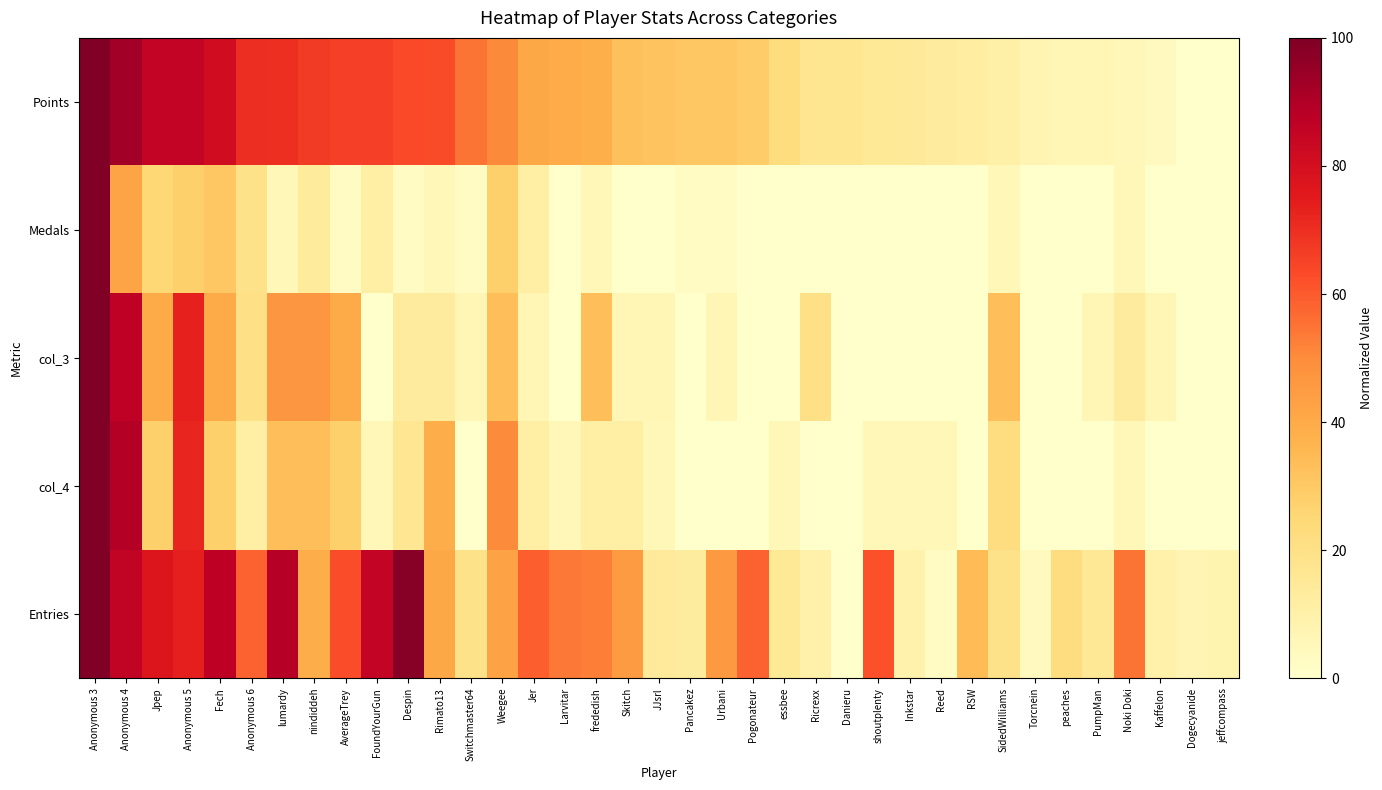

Reading left to right, what are all the values shown in this chart?

Points: Anonymous 3=1.0	Anonymous 4=0.9	Jpep=0.9	Anonymous 5=0.8	Fech=0.8	Anonymous 6=0.7	lumardy=0.7	nindiddeh=0.7	AverageTrey=0.7	FoundYourGun=0.7	Despin=0.6	Rimato13=0.6	Switchmaster64=0.5	Weegee=0.5	Jer=0.4	Larvitar=0.4	frededish=0.4	Skitch=0.3	JJsrl=0.3	Pancakez=0.3	Urbani=0.3	Pogonateur=0.3	essbee=0.2	Ricrexx=0.2	Danieru=0.2	shoutplenty=0.2	Inkstar=0.1	Reed=0.1	RSW=0.1	SidedWilliams=0.1	Torcnein=0.1	peaches=0.1	PumpMan=0.1	Noki Doki=0.1	Kaffelon=0.0	Dogecyanide=0.0	jeffcompass=0.0
Medals: Anonymous 3=1.0	Anonymous 4=0.4	Jpep=0.2	Anonymous 5=0.3	Fech=0.3	Anonymous 6=0.2	lumardy=0.1	nindiddeh=0.1	AverageTrey=0.0	FoundYourGun=0.1	Despin=0.0	Rimato13=0.1	Switchmaster64=0.0	Weegee=0.3	Jer=0.1	Larvitar=0.0	frededish=0.1	Skitch=0.0	JJsrl=0.0	Pancakez=0.0	Urbani=0.0	Pogonateur=0.0	essbee=0.0	Ricrexx=0.0	Danieru=0.0	shoutplenty=0.0	Inkstar=0.0	Reed=0.0	RSW=0.0	SidedWilliams=0.1	Torcnein=0.0	peaches=0.0	PumpMan=0.0	Noki Doki=0.1	Kaffelon=0.0	Dogecyanide=0.0	jeffcompass=0.0
col_3: Anonymous 3=1.0	Anonymous 4=0.9	Jpep=0.4	Anonymous 5=0.7	Fech=0.4	Anonymous 6=0.2	lumardy=0.5	nindiddeh=0.5	AverageTrey=0.4	FoundYourGun=0.0	Despin=0.1	Rimato13=0.1	Switchmaster64=0.1	Weegee=0.3	Jer=0.1	Larvitar=0.0	frededish=0.3	Skitch=0.1	JJsrl=0.1	Pancakez=0.0	Urbani=0.1	Pogonateur=0.0	essbee=0.0	Ricrexx=0.2	Danieru=0.0	shoutplenty=0.0	Inkstar=0.0	Reed=0.0	RSW=0.0	SidedWilliams=0.3	Torcnein=0.0	peaches=0.0	PumpMan=0.1	Noki Doki=0.1	Kaffelon=0.1	Dogecyanide=0.0	jeffcompass=0.0
col_4: Anonymous 3=1.0	Anonymous 4=0.9	Jpep=0.3	Anonymous 5=0.7	Fech=0.3	Anonymous 6=0.1	lumardy=0.3	nindiddeh=0.3	AverageTrey=0.3	FoundYourGun=0.1	Despin=0.2	Rimato13=0.4	Switchmaster64=0.0	Weegee=0.5	Jer=0.1	Larvitar=0.1	frededish=0.1	Skitch=0.1	JJsrl=0.1	Pancakez=0.0	Urbani=0.0	Pogonateur=0.0	essbee=0.1	Ricrexx=0.0	Danieru=0.0	shoutplenty=0.1	Inkstar=0.1	Reed=0.1	RSW=0.0	SidedWilliams=0.2	Torcnein=0.0	peaches=0.0	PumpMan=0.0	Noki Doki=0.1	Kaffelon=0.0	Dogecyanide=0.0	jeffcompass=0.0
Entries: Anonymous 3=1.0	Anonymous 4=0.9	Jpep=0.8	Anonymous 5=0.7	Fech=0.9	Anonymous 6=0.6	lumardy=0.9	nindiddeh=0.4	AverageTrey=0.6	FoundYourGun=0.8	Despin=1.0	Rimato13=0.4	Switchmaster64=0.2	Weegee=0.4	Jer=0.6	Larvitar=0.5	frededish=0.5	Skitch=0.5	JJsrl=0.1	Pancakez=0.1	Urbani=0.5	Pogonateur=0.6	essbee=0.2	Ricrexx=0.1	Danieru=0.0	shoutplenty=0.6	Inkstar=0.1	Reed=0.0	RSW=0.3	SidedWilliams=0.2	Torcnein=0.0	peaches=0.2	PumpMan=0.2	Noki Doki=0.5	Kaffelon=0.1	Dogecyanide=0.1	jeffcompass=0.1